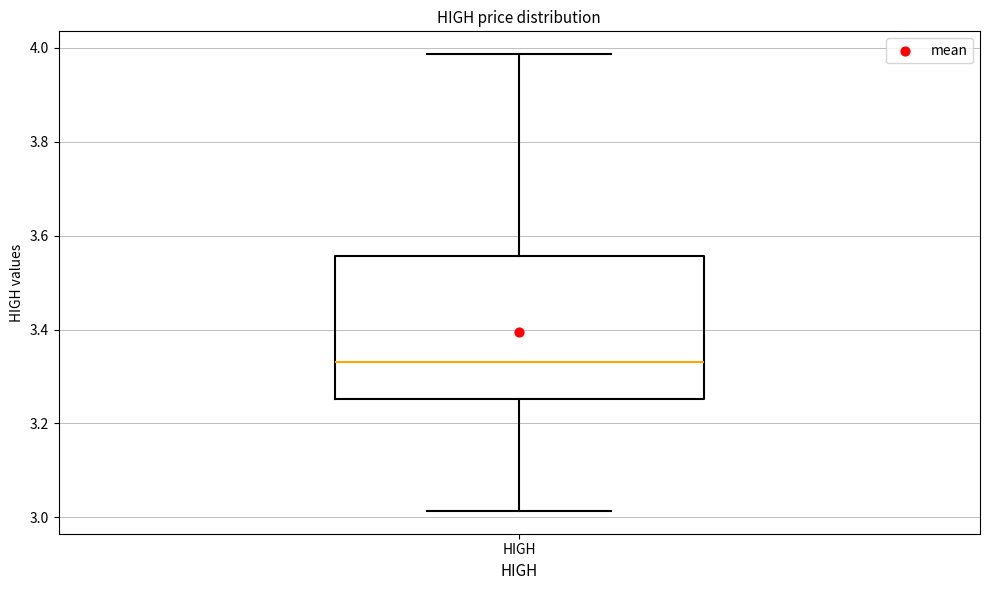

Read this box plot against the y-axis: the position of the median line, the range covered by the box, and the ends of both whiskers. The values are not printed on the chart, so give them approximately, as read against the axis.

median 3.34, box 3.26 to 3.56, whiskers 3.02 to 3.98